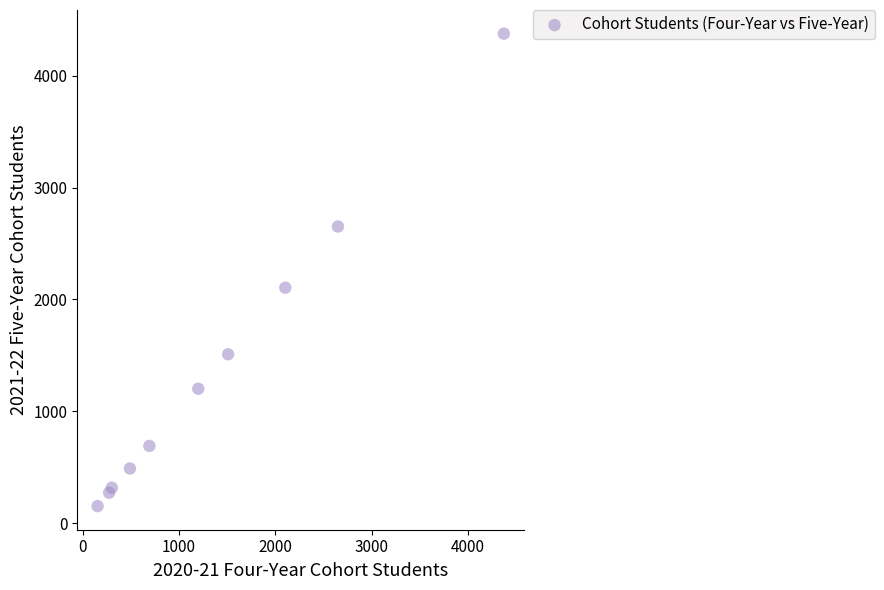

What Y value in the scatter plot is closest to 2264?

2105